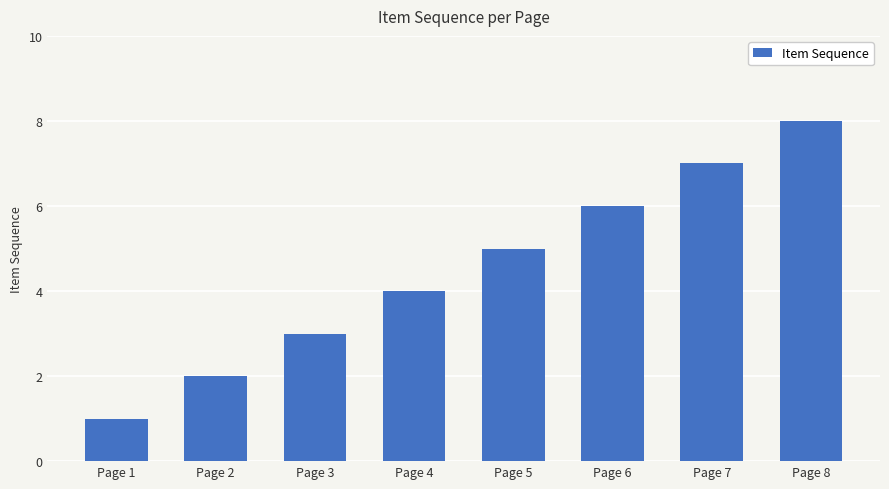

What is the value of the 7th bar from the left?

7